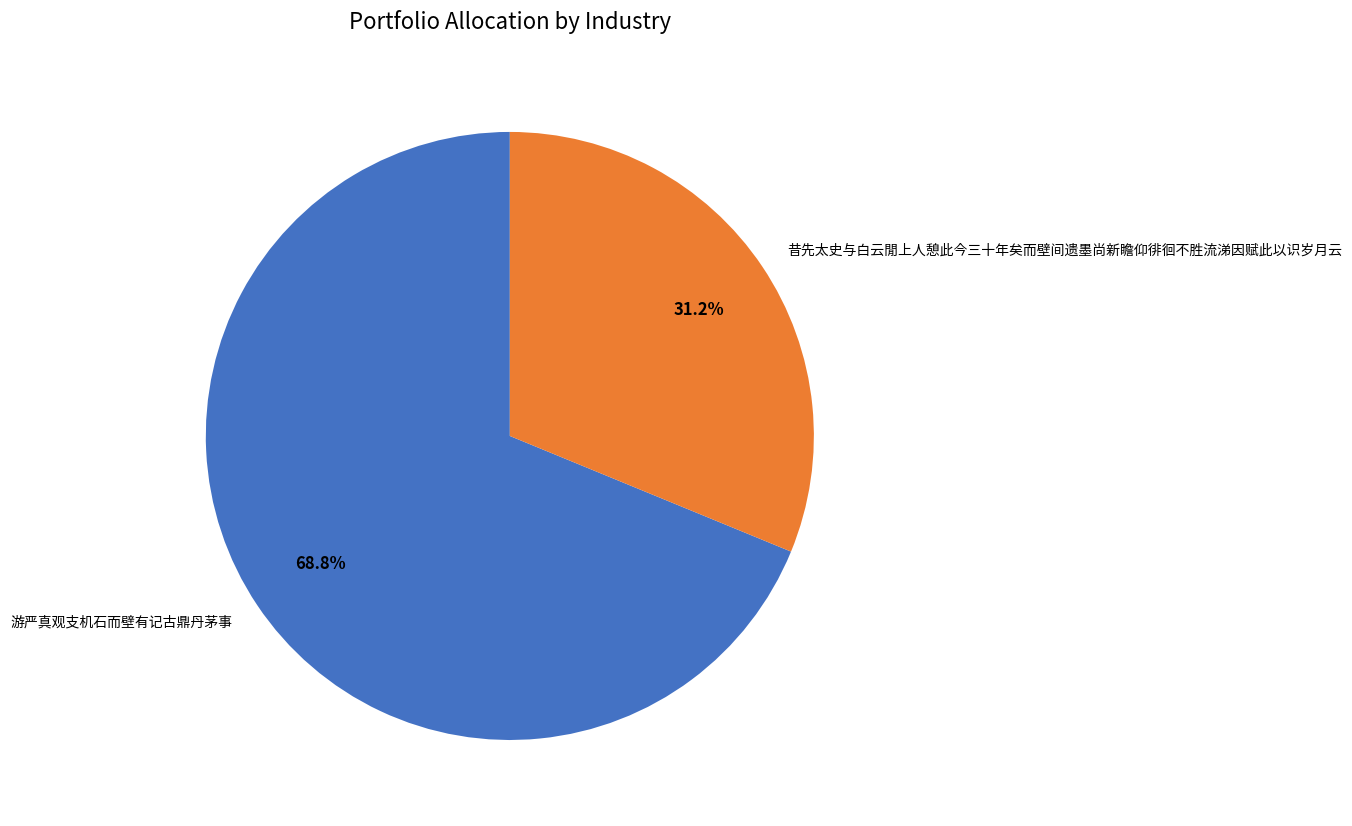

How many slices are in this pie chart?

2